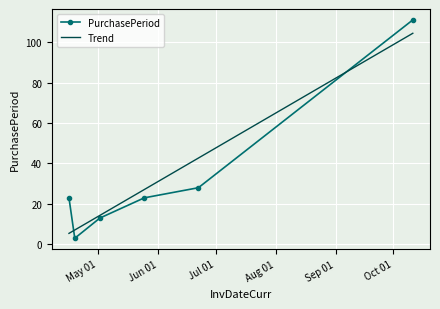

Rank the series by their maximum value, from lowest to highest.

Trend, PurchasePeriod